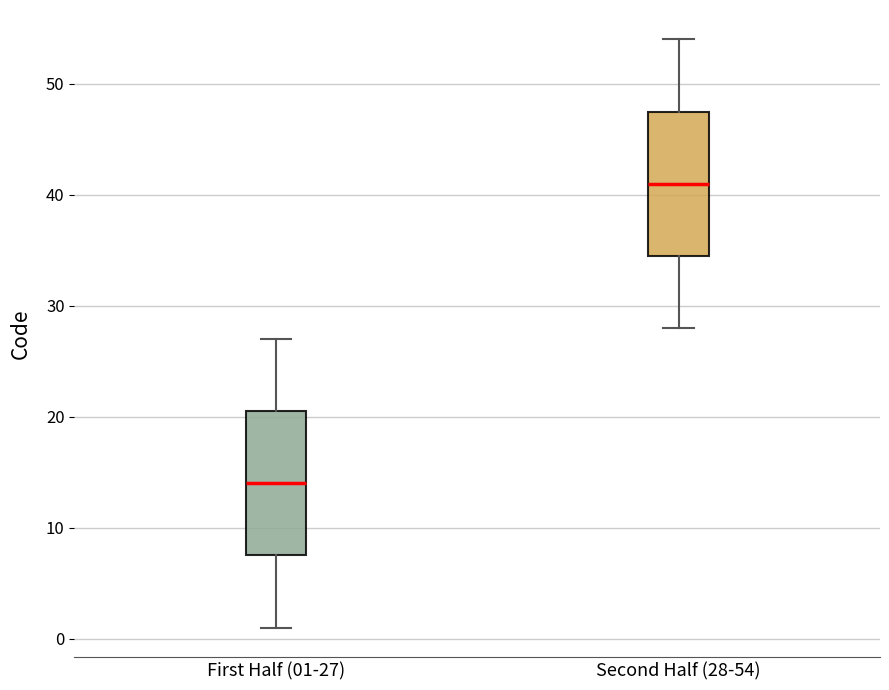

Which box's median line is the lowest?

First Half (01-27)